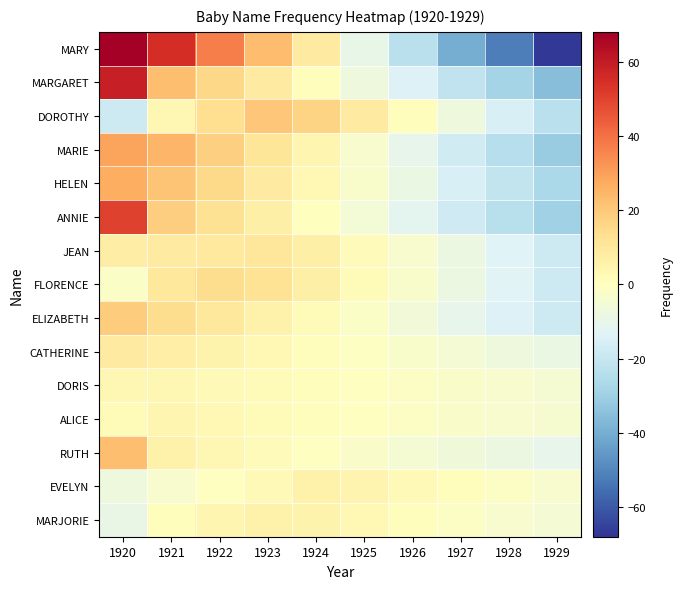

Reading left to right, extract all data points from this chart.

MARY: 1920=68.0	1921=55.0	1922=37.0	1923=23.0	1924=9.0	1925=-10.0	1926=-23.0	1927=-40.0	1928=-52.0	1929=-67.0
MARGARET: 1920=58.7	1921=22.7	1922=15.7	1923=8.7	1924=0.7	1925=-7.3	1926=-14.3	1927=-21.3	1928=-28.3	1929=-35.3
DOROTHY: 1920=-18.3	1921=3.7	1922=13.7	1923=20.7	1924=16.7	1925=8.7	1926=0.7	1927=-7.3	1928=-15.3	1929=-23.3
MARIE: 1920=28.8	1921=24.8	1922=17.8	1923=10.8	1924=3.8	1925=-3.2	1926=-10.2	1927=-17.2	1928=-24.2	1929=-31.2
HELEN: 1920=27.0	1921=21.0	1922=15.0	1923=9.0	1924=3.0	1925=-3.0	1926=-9.0	1927=-15.0	1928=-21.0	1929=-27.0
ANNIE: 1920=50.4	1921=18.4	1922=12.4	1923=6.4	1924=0.4	1925=-5.6	1926=-11.6	1927=-17.6	1928=-23.6	1929=-29.6
JEAN: 1920=7.5	1921=8.5	1922=9.5	1923=10.5	1924=6.5	1925=1.5	1926=-3.5	1927=-8.5	1928=-13.5	1929=-18.5
FLORENCE: 1920=-2.1	1921=9.9	1922=13.9	1923=11.9	1924=6.9	1925=1.9	1926=-3.1	1927=-8.1	1928=-13.1	1929=-18.1
ELIZABETH: 1920=18.9	1921=13.9	1922=9.9	1923=5.9	1924=1.9	1925=-2.1	1926=-6.1	1927=-10.1	1928=-14.1	1929=-18.1
CATHERINE: 1920=9.0	1921=7.0	1922=5.0	1923=3.0	1924=1.0	1925=-1.0	1926=-3.0	1927=-5.0	1928=-7.0	1929=-9.0
DORIS: 1920=3.6	1921=3.6	1922=2.6	1923=1.6	1924=0.6	1925=-0.4	1926=-1.4	1927=-2.4	1928=-3.4	1929=-4.4
ALICE: 1920=1.8	1921=3.8	1922=2.8	1923=1.8	1924=0.8	1925=-0.2	1926=-1.2	1927=-2.2	1928=-3.2	1929=-4.2
RUTH: 1920=22.5	1921=5.5	1922=3.5	1923=1.5	1924=-0.5	1925=-2.5	1926=-4.5	1927=-6.5	1928=-8.5	1929=-10.5
EVELYN: 1920=-7.4	1921=-3.4	1922=-0.4	1923=2.6	1924=5.6	1925=4.6	1926=2.6	1927=0.6	1928=-1.4	1929=-3.4
MARJORIE: 1920=-9.2	1921=0.8	1922=3.8	1923=5.8	1924=4.8	1925=2.8	1926=0.8	1927=-1.2	1928=-3.2	1929=-5.2